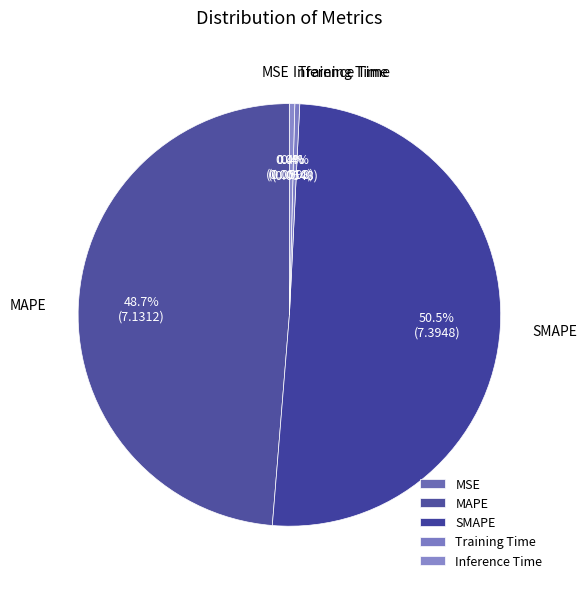

To the nearest percent, what percentage of the pie is MAPE?

49%